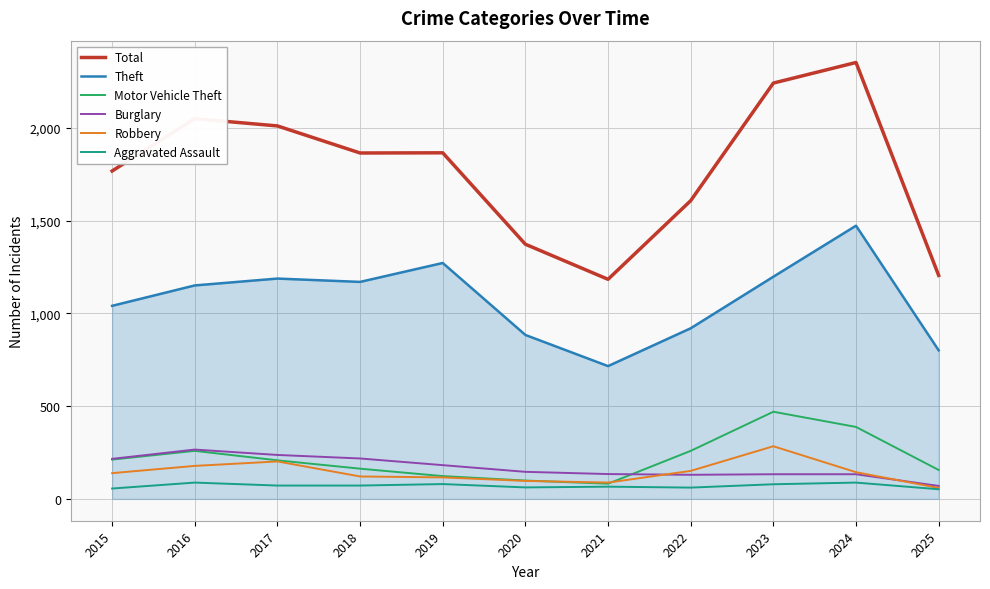

The value of Robbery at 2023 is 284. True or false?

True